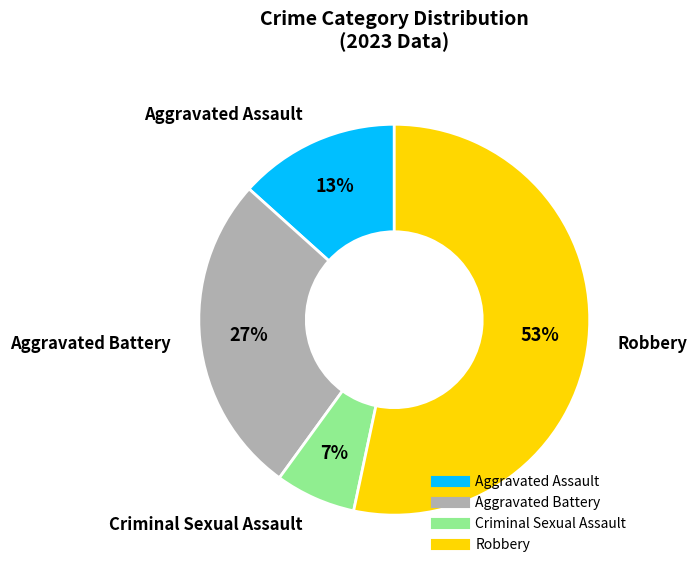

Is there any slice that represents more than half of the pie?

Yes